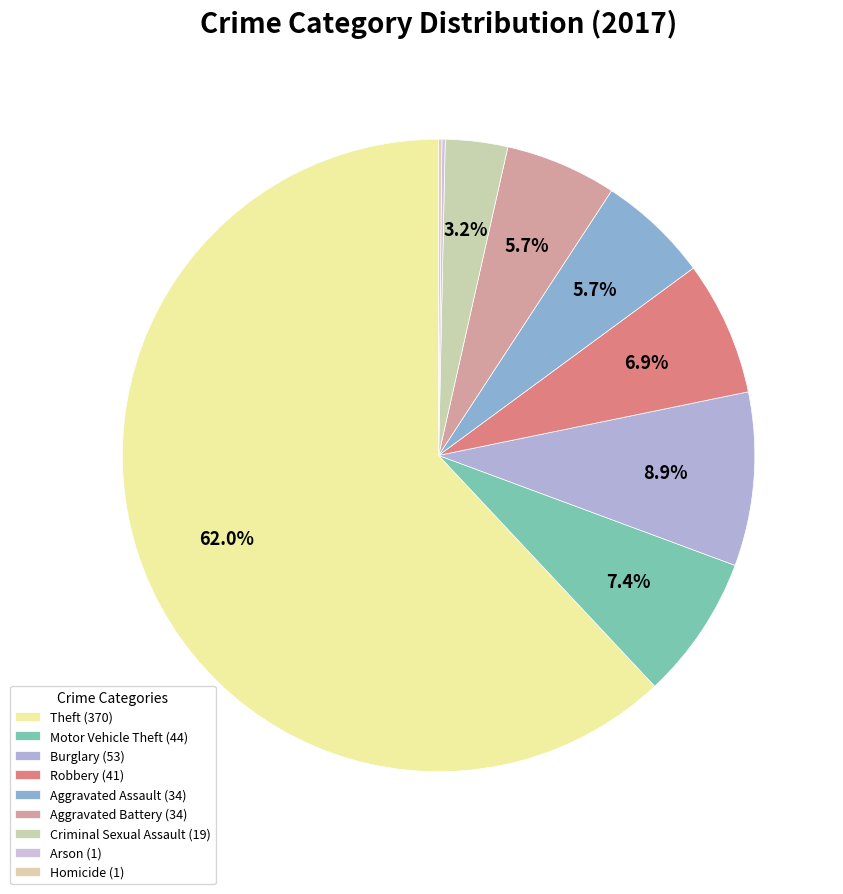

What is the largest slice in the pie chart?

Theft